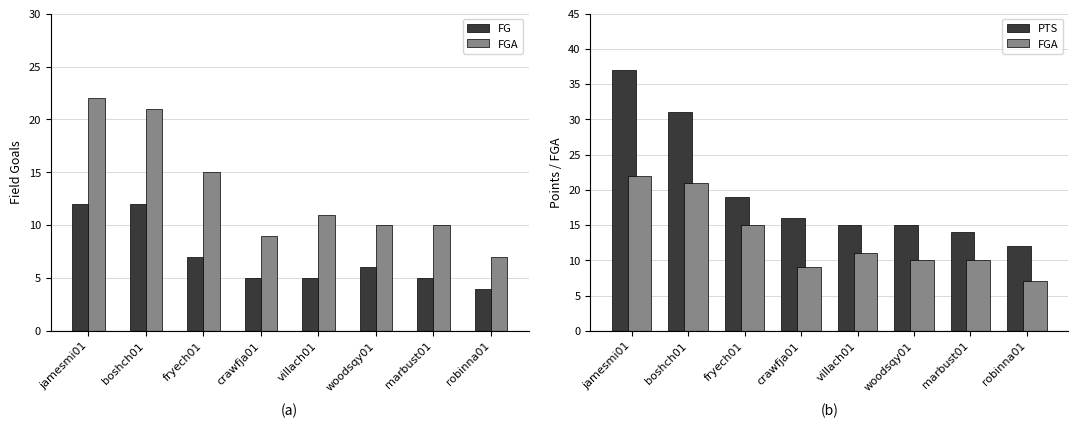

What is the greatest value displayed?

37